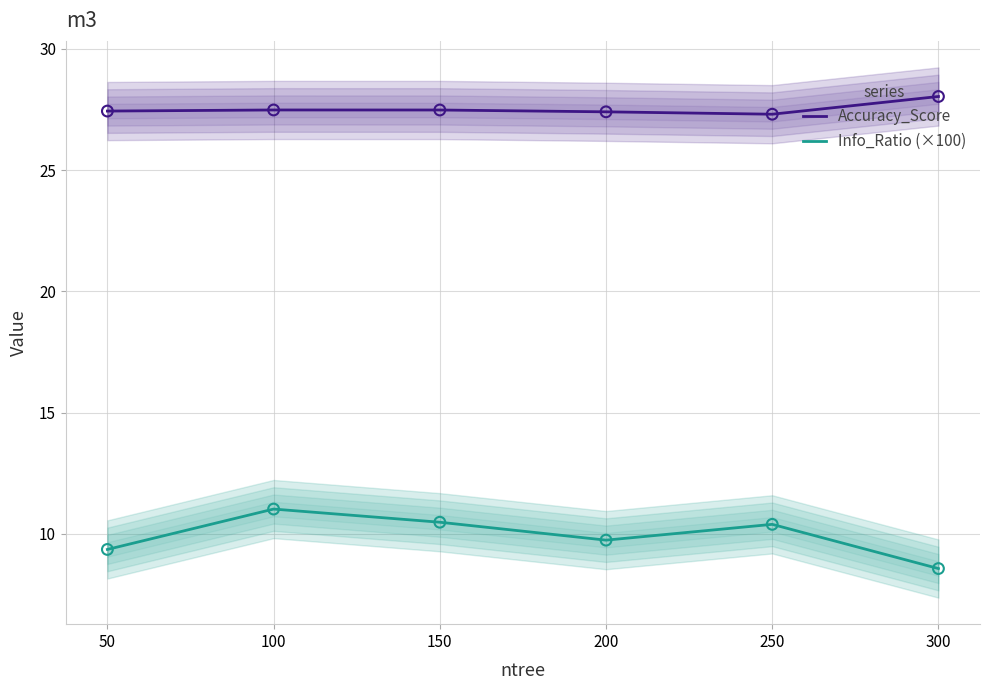

Is the value of Accuracy_Score at 300 greater than the value of Info_Ratio (×100) at 50?

Yes